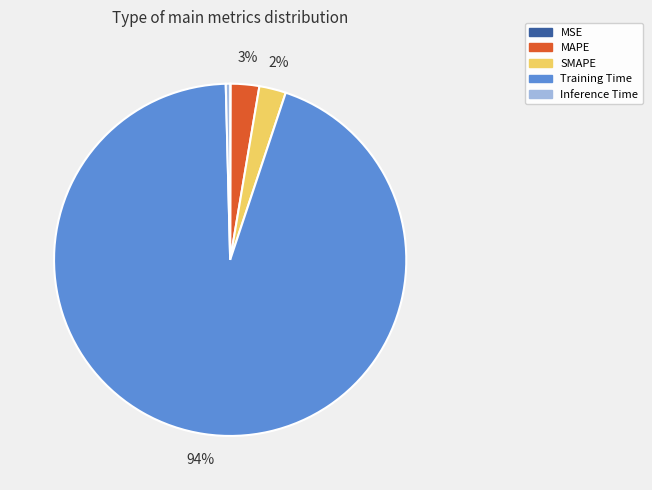

Which category has the biggest portion of the pie?

Training Time